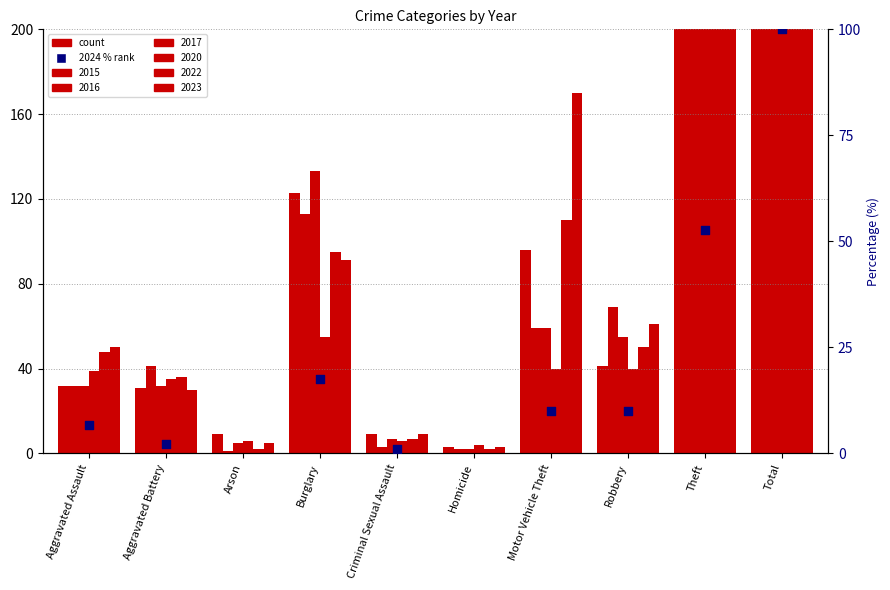

Which series contains the lowest Y value?

2016